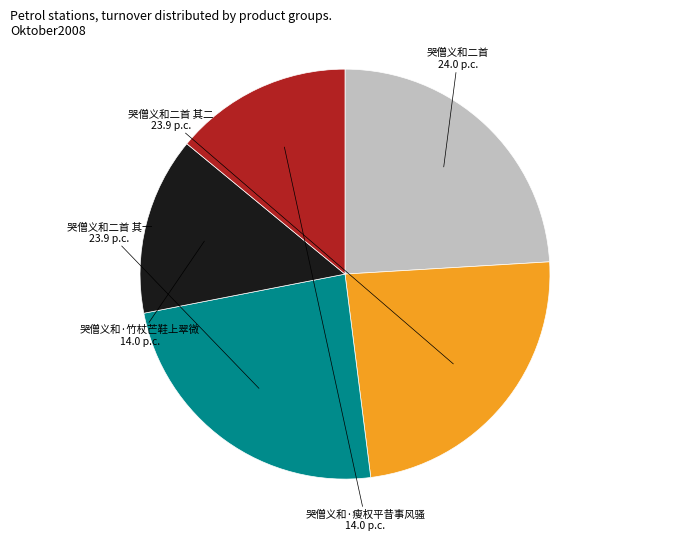

Is there any slice that represents more than half of the pie?

No